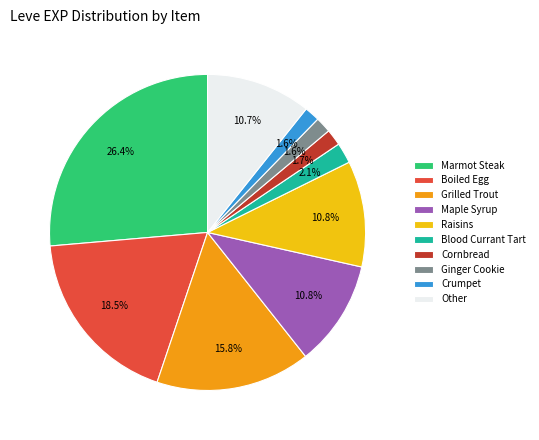

Approximately how many times larger is the value at Boiled Egg compared to Raisins?

1.7